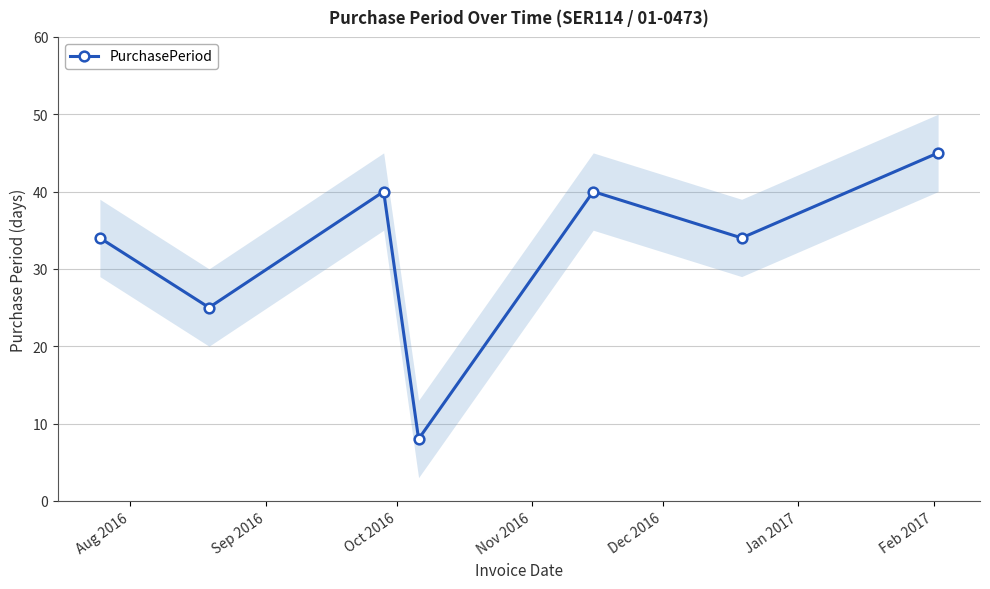

True or false: PurchasePeriod has more than 0 interior local peaks.

True